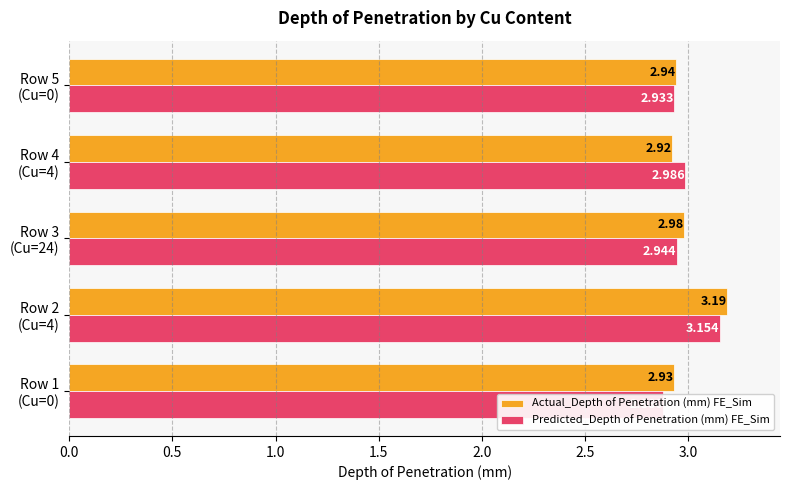

What is the maximum value for Predicted_Depth of Penetration (mm) FE_Sim?

3.2